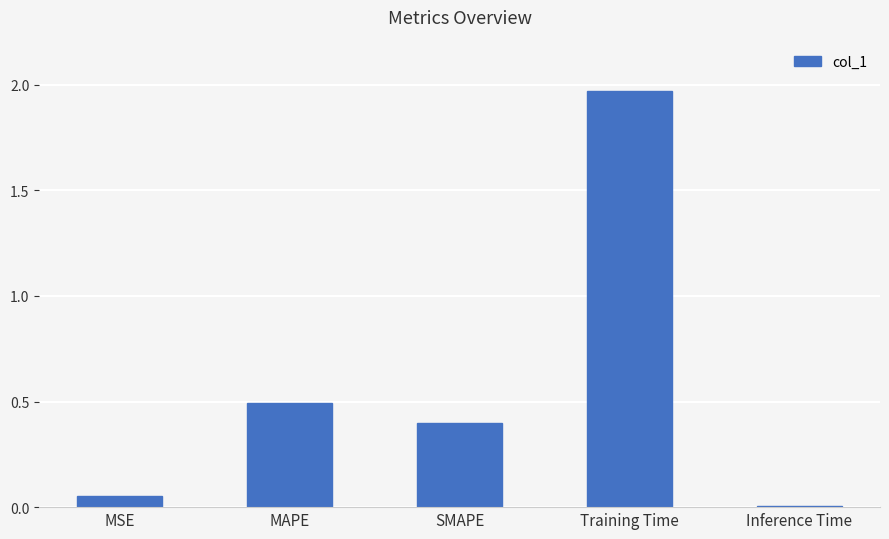

The chart shows a value of 0.2 at SMAPE. True or false?

False